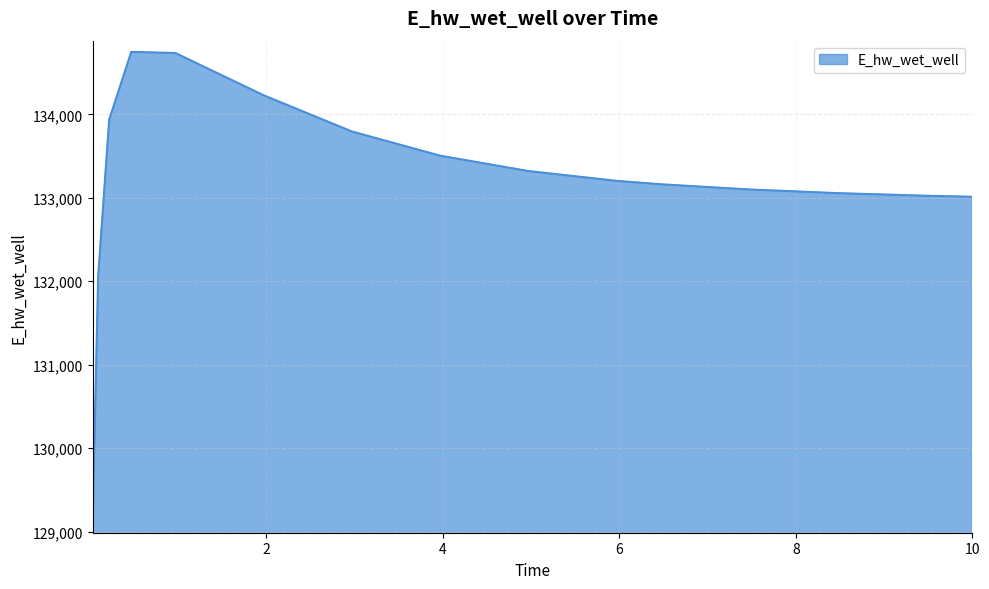

What is the minimum value shown in the chart?

129115.1